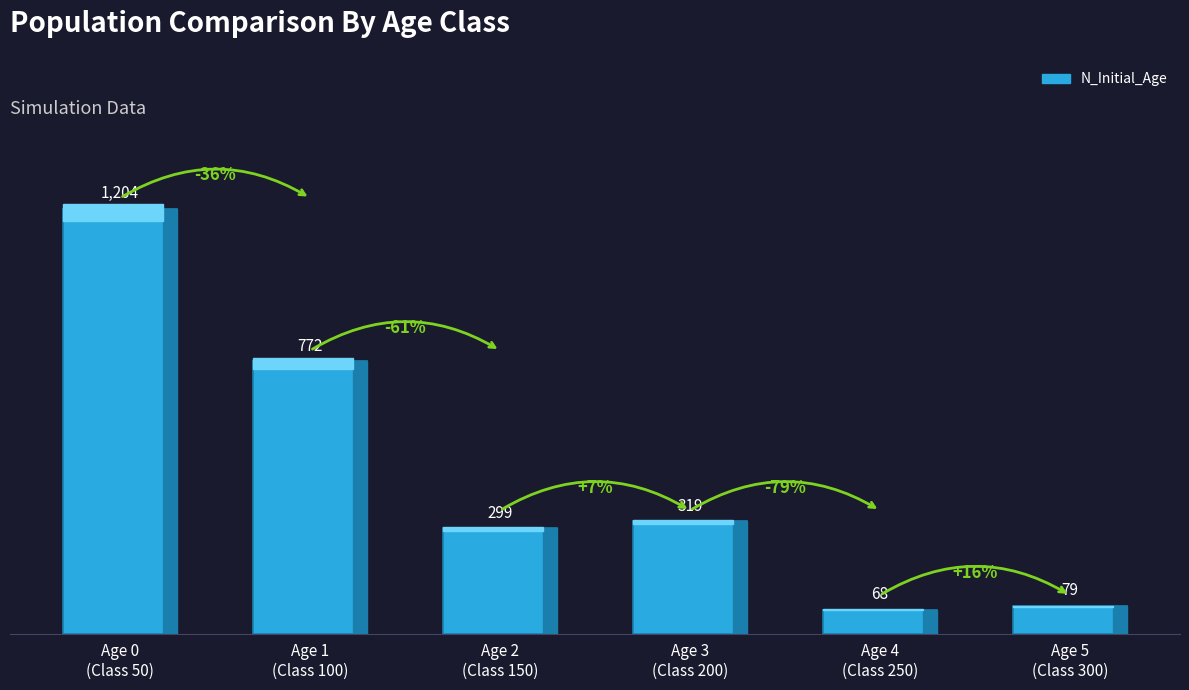

The chart shows a value of 299 at Age 2
(Class 150). True or false?

True